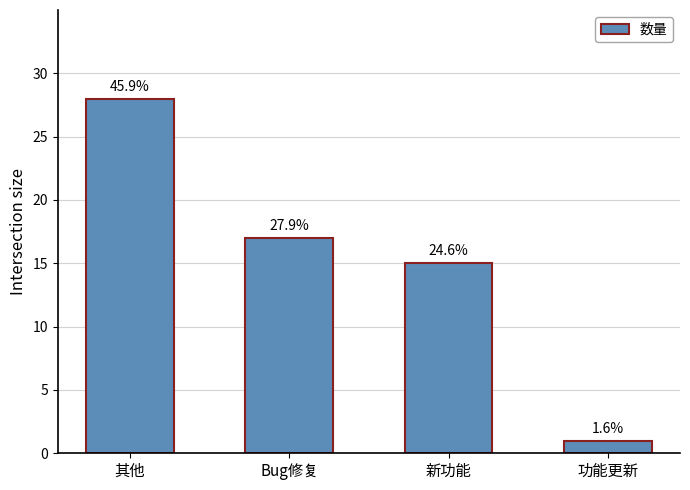

Are the bars horizontal?

No